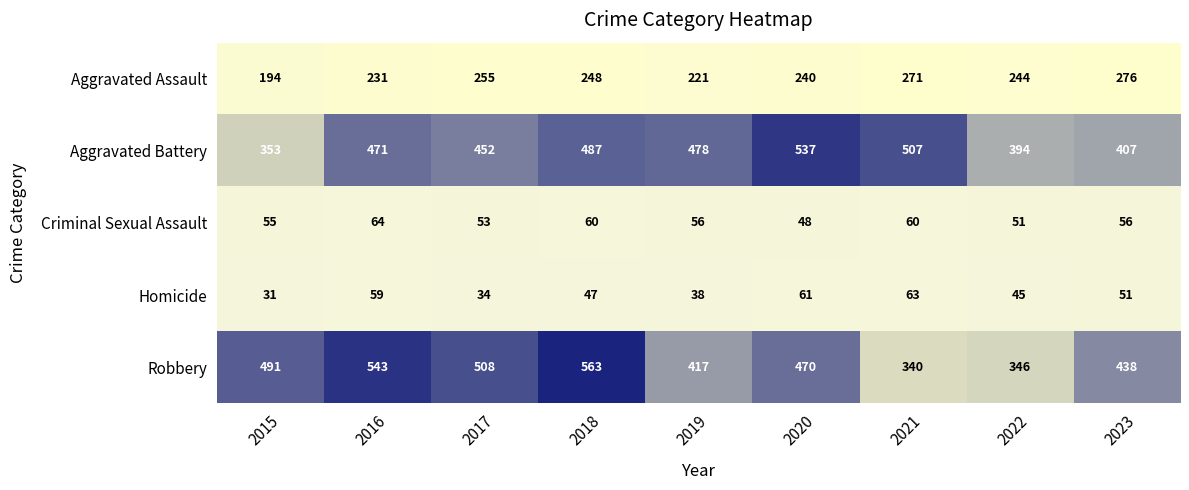

Rank the categories by Robbery value from lowest to highest.

2021, 2022, 2019, 2023, 2020, 2015, 2017, 2016, 2018